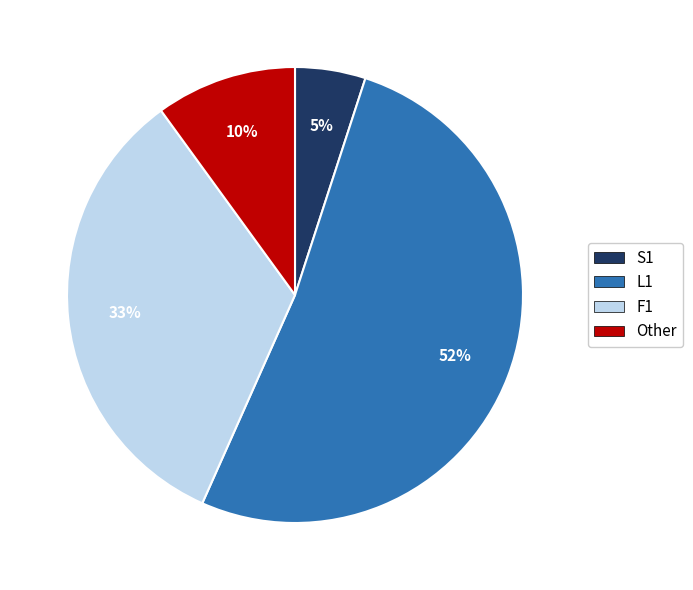

What is the largest slice in the pie chart?

L1